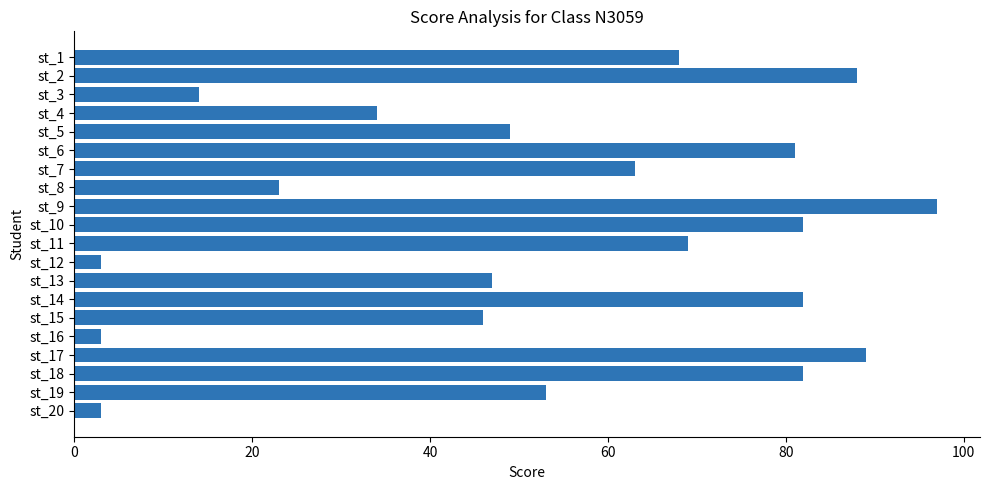

What is the difference between the maximum and minimum values?

94